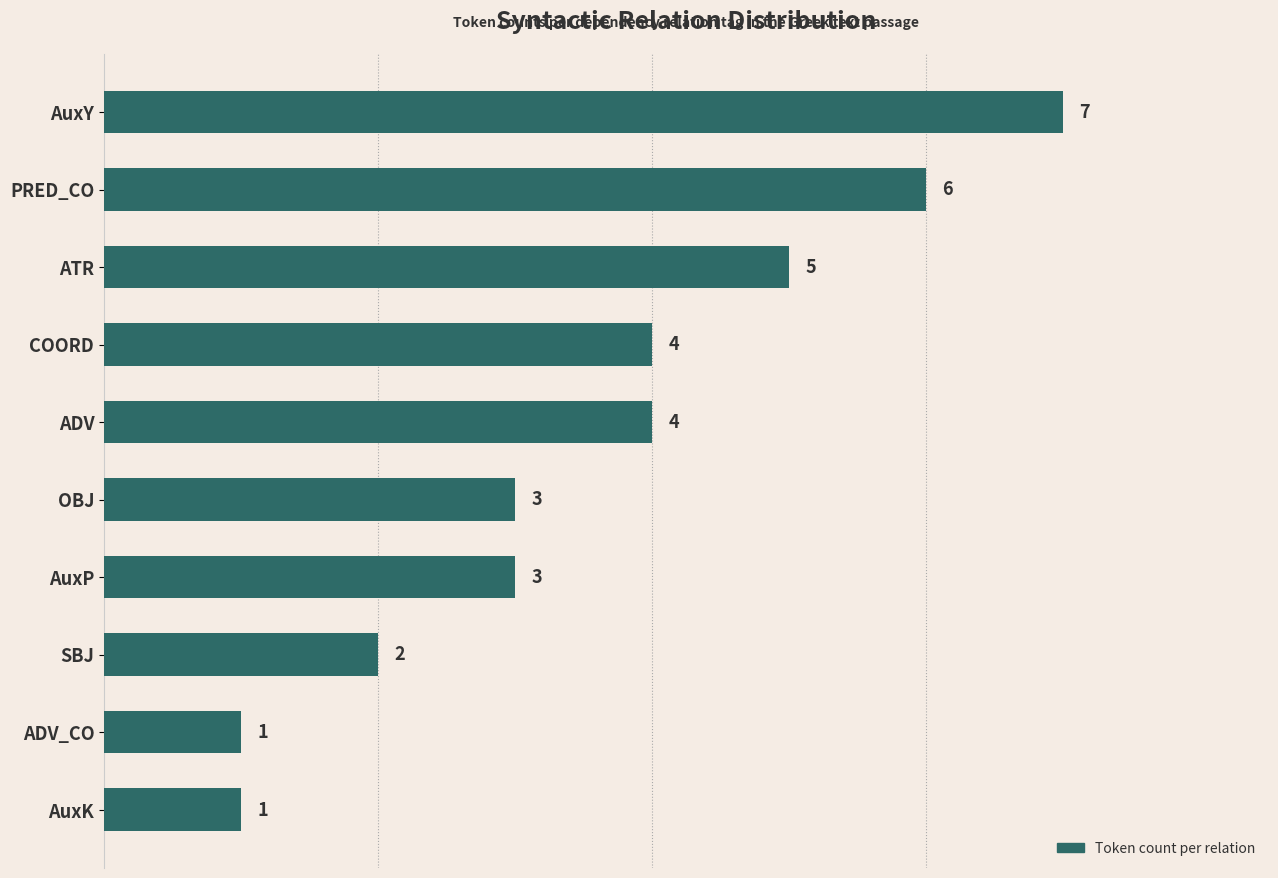

What is the ratio of the value at PRED_CO to the value at ADV_CO?

6.0